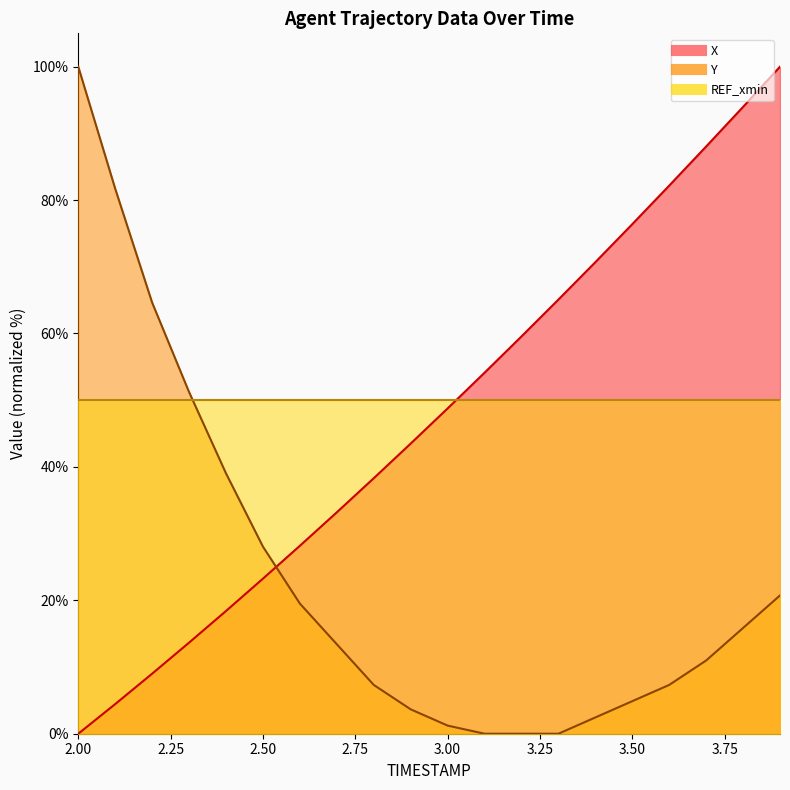

What is the difference between the maximum and second lowest values in the Y series?

100.0